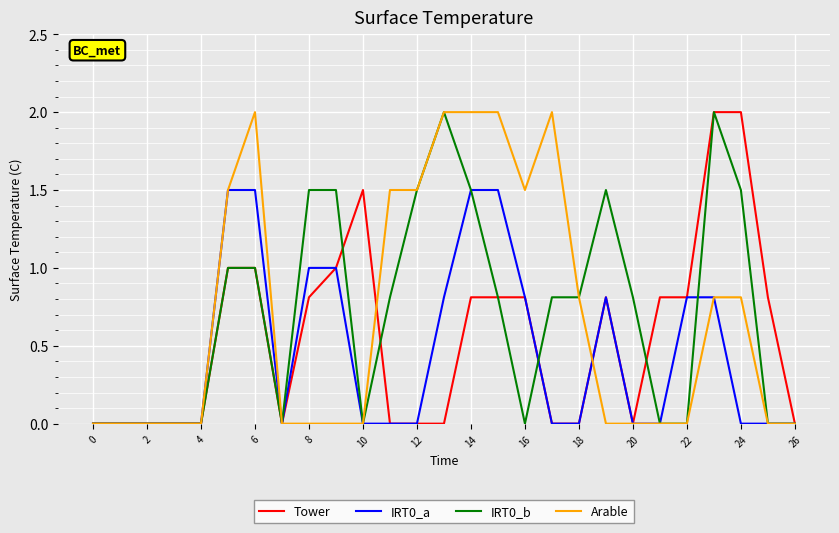

What is the highest value of the Tower series?

2.0